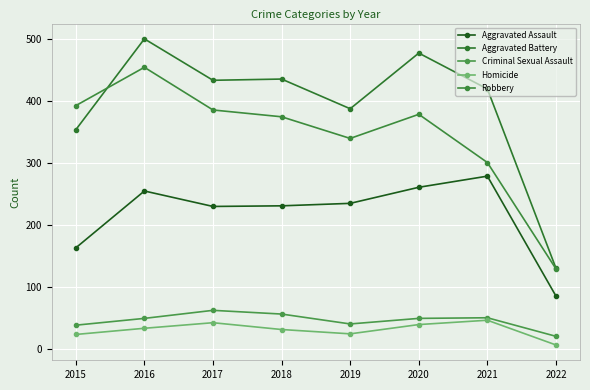

Is this an area chart (filled region under the line)?

No